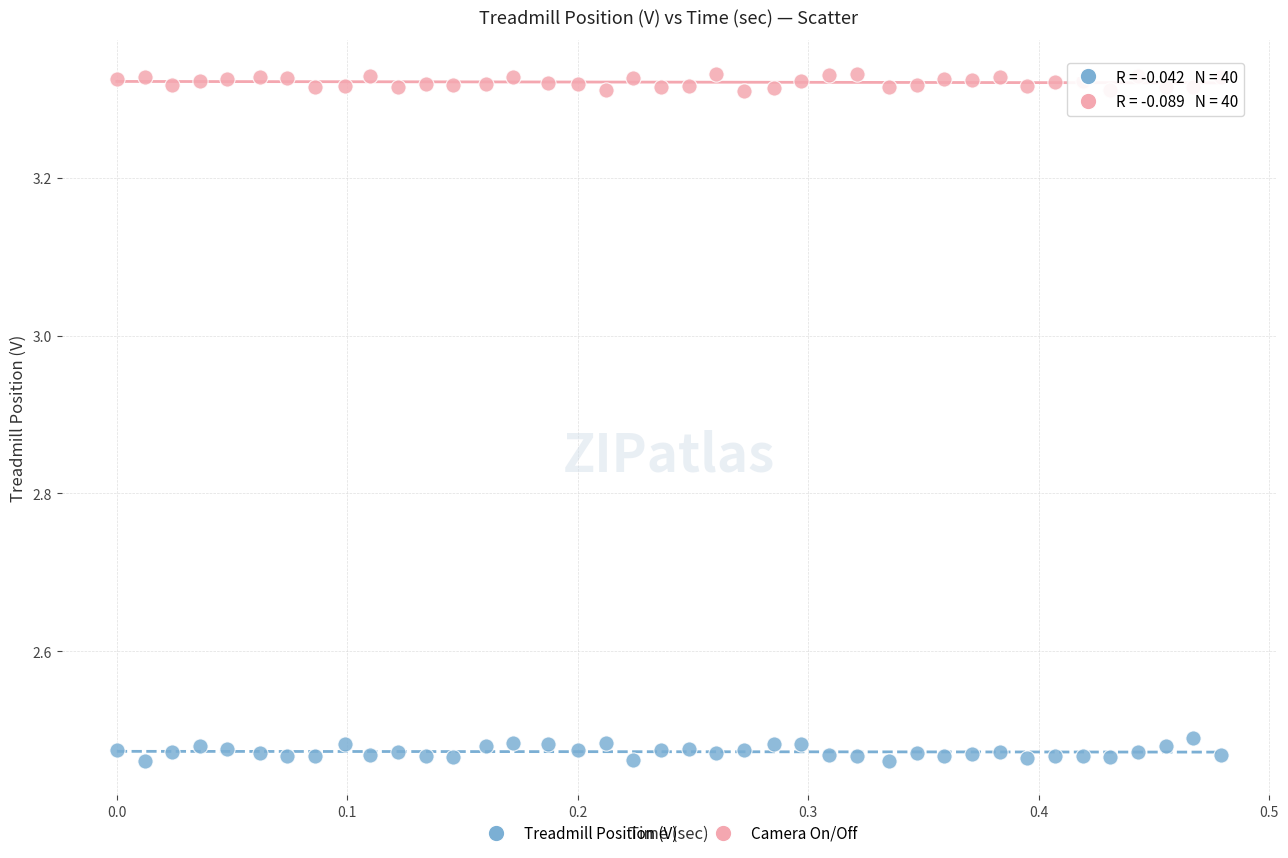

Which series contains the lowest Y value?

Treadmill Position (V)